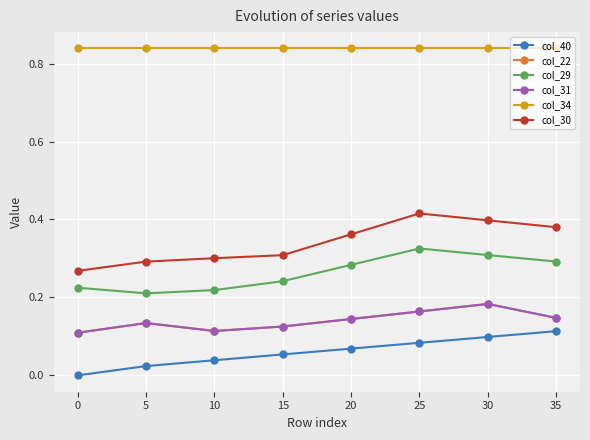

List the series in order of their peak value, lowest first.

col_40, col_22, col_31, col_29, col_30, col_34